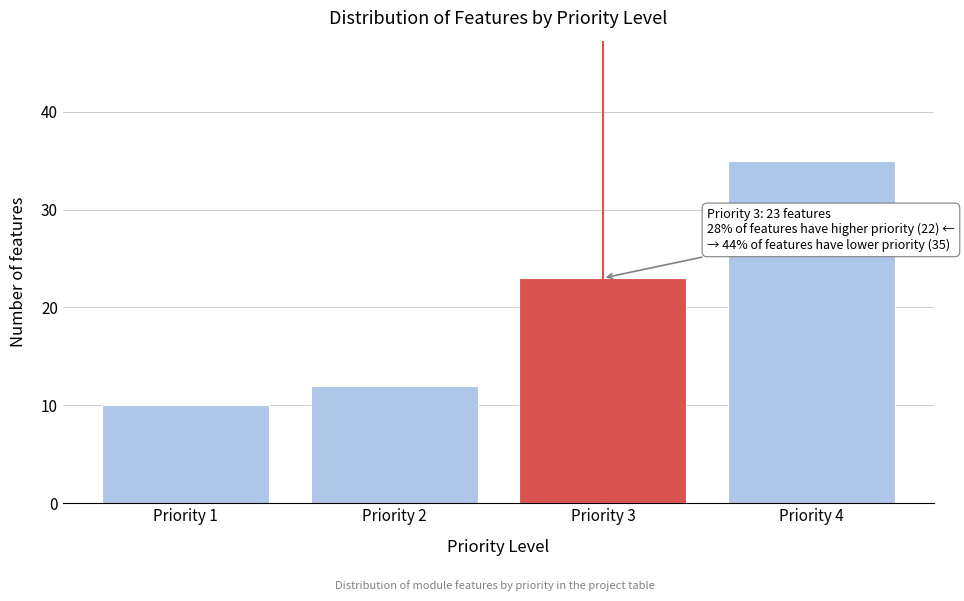

Reading right to left, list all the values displayed in this chart.

35	23	12	10